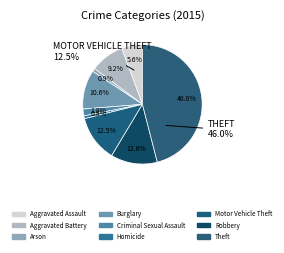

Count the number of slices in the pie.

9